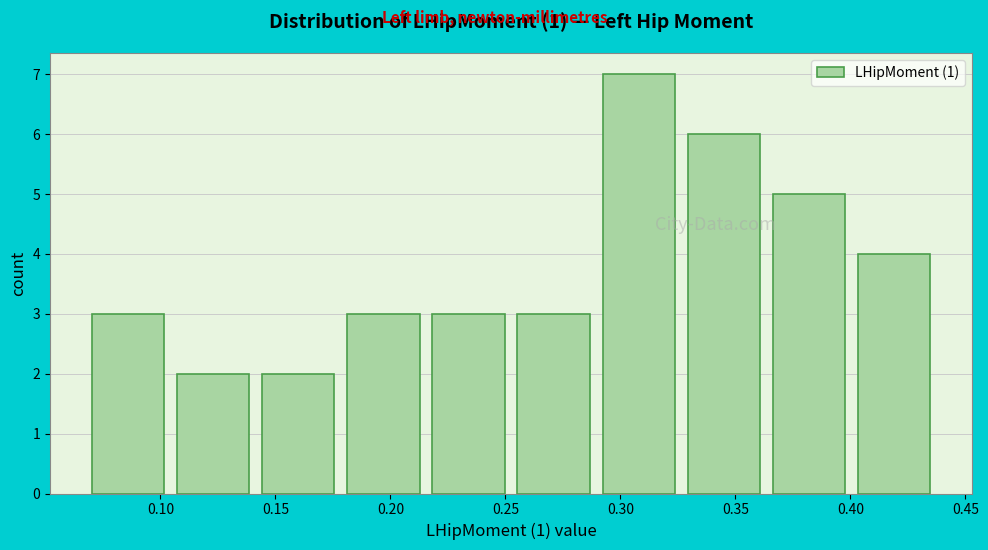

Reading left to right, list every bar in this chart as the range it spans on the x-axis followed by its height. Neither the bar edges nor the heights are printed on the chart, so give them approximately, as read against the axes.

0.070 to 0.105: 3
0.105 to 0.145: 2
0.145 to 0.180: 2
0.180 to 0.220: 3
0.220 to 0.255: 3
0.255 to 0.290: 3
0.290 to 0.330: 7
0.330 to 0.365: 6
0.365 to 0.405: 5
0.405 to 0.440: 4